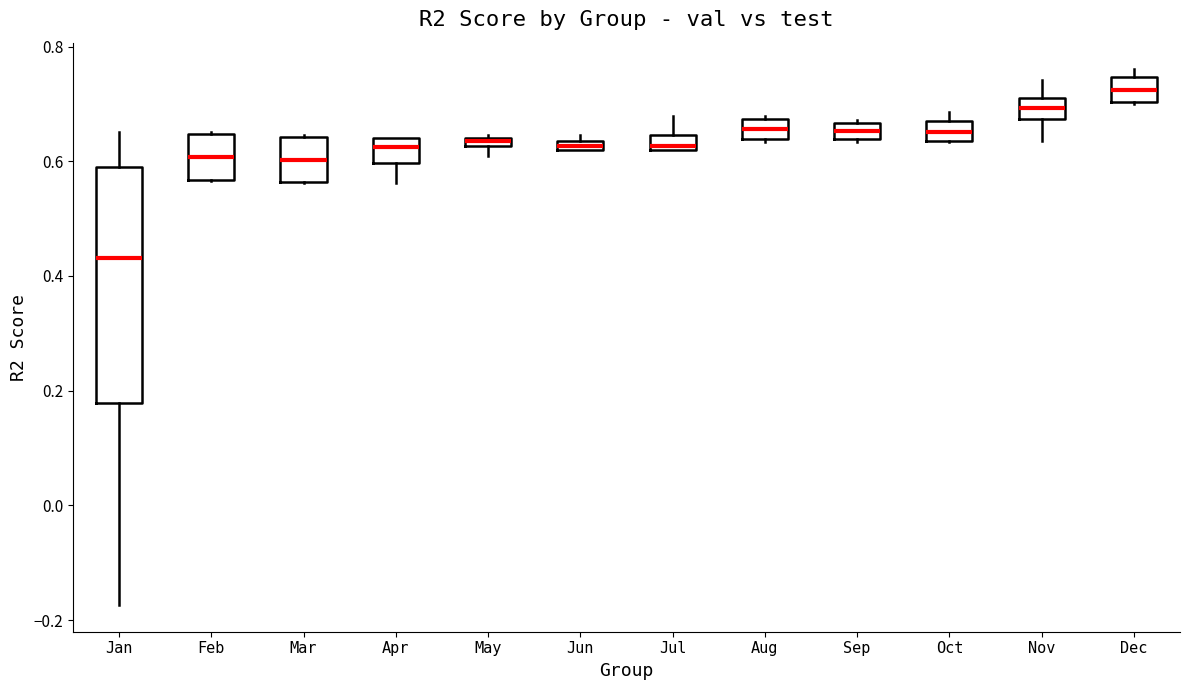

Which box has the lowest median line?

Jan